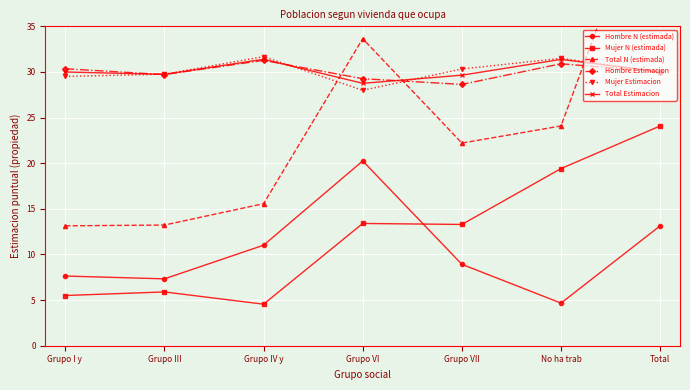

How many interior local valleys does the Hombre N (estimada) series have?

2